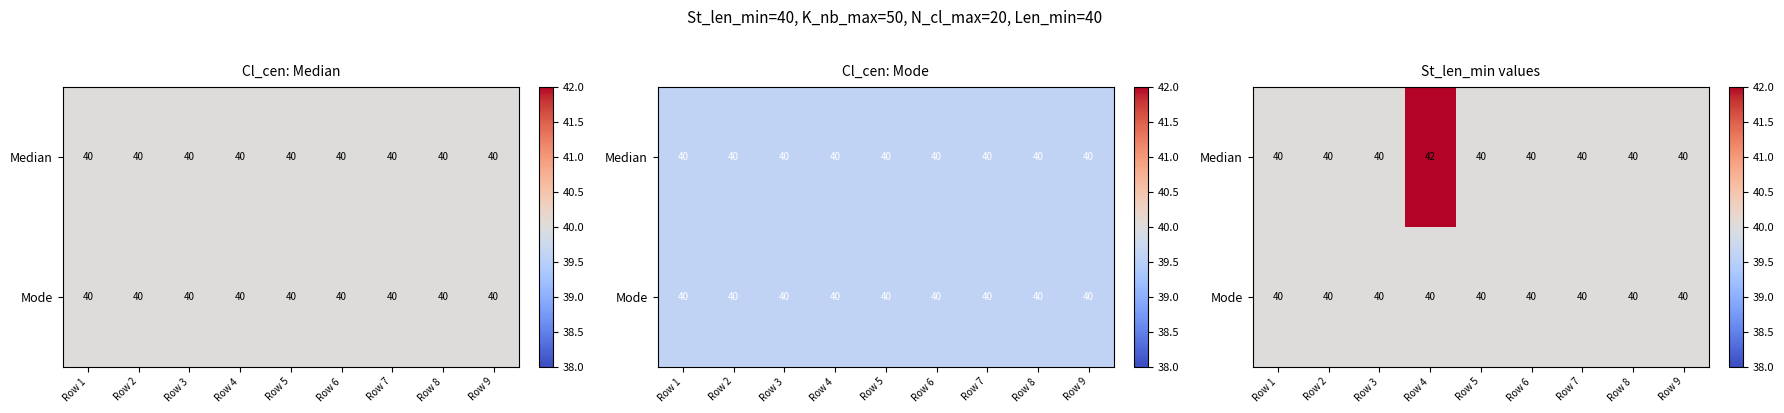

What is the sum of all Median values?

362